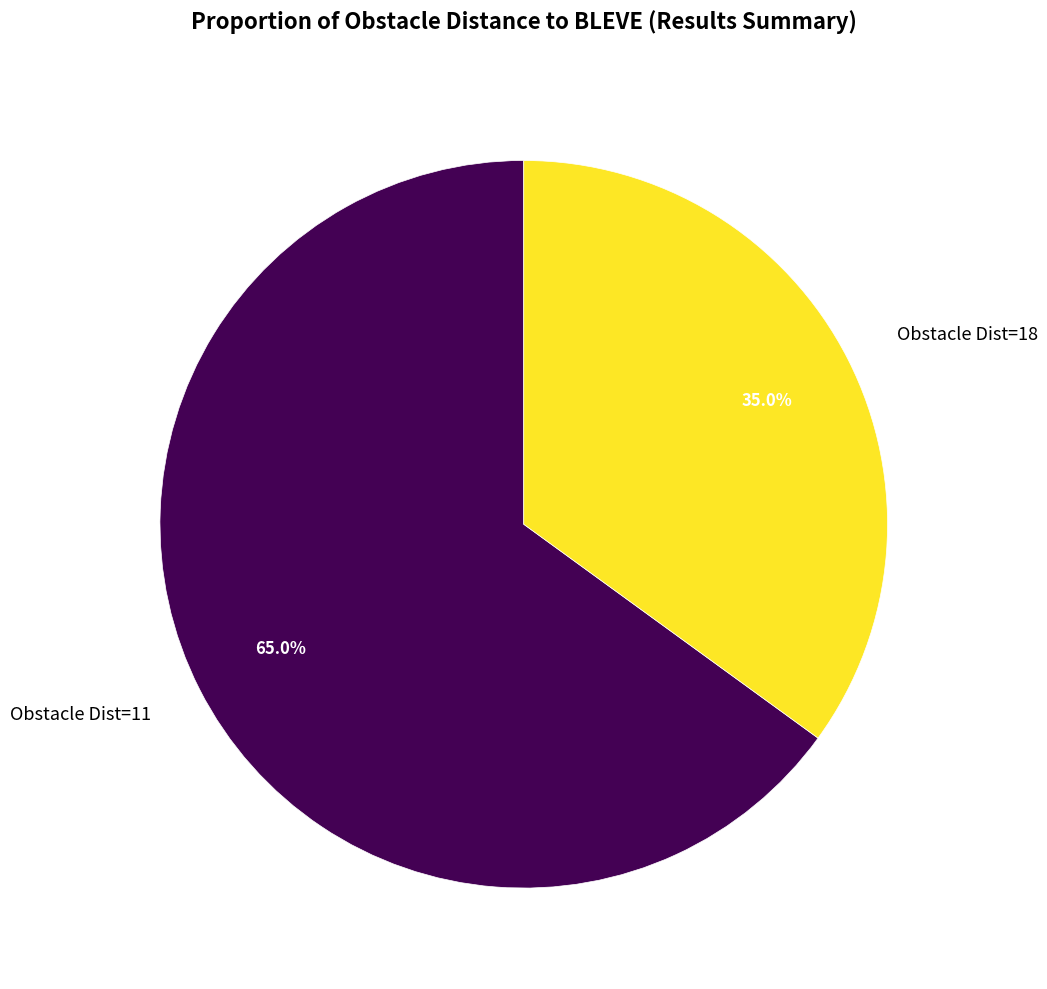

How many slices are in this pie chart?

2